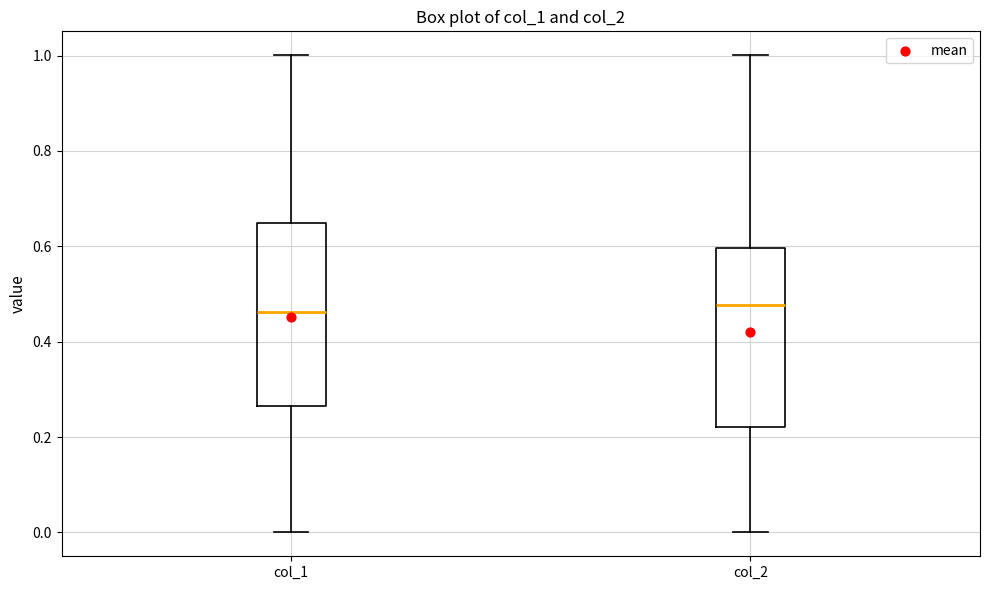

Reading left to right, read every box against the y-axis: the position of its median line, the range the box covers, and the ends of its whiskers. The values are not printed on the chart, so give them approximately, as read against the axis.

col_1: median 0.46, box 0.26 to 0.64, whiskers 0.00 to 1.00
col_2: median 0.48, box 0.22 to 0.60, whiskers 0.00 to 1.00